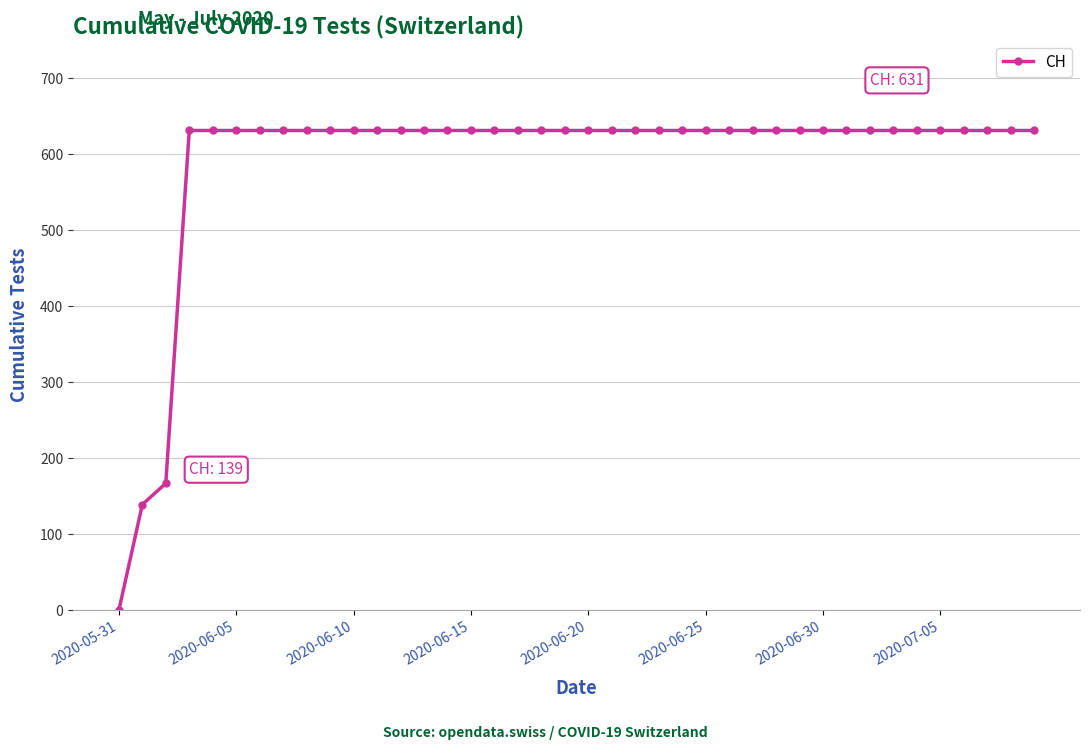

How many values are above zero?

39